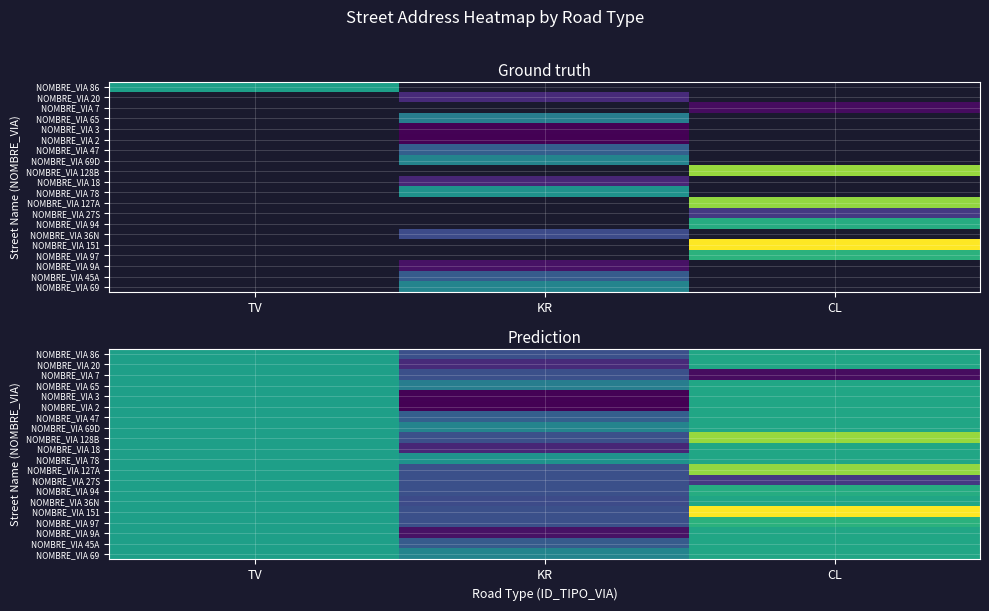

The NOMBRE_VIA 65 series shows 52.6 at CL. True or false?

False